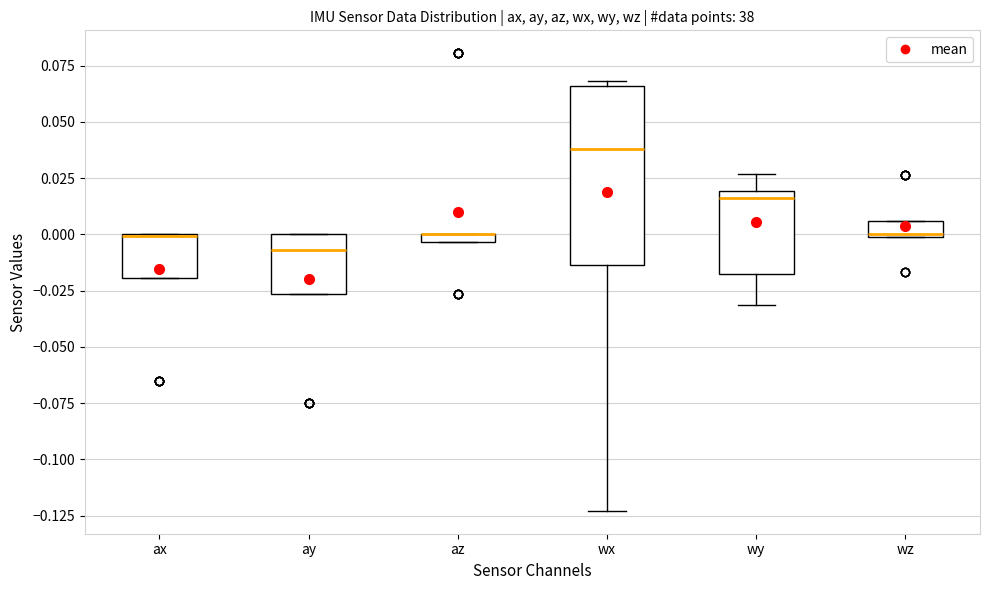

Comparing the boxes themselves (not the whiskers), which one is the tallest?

wx